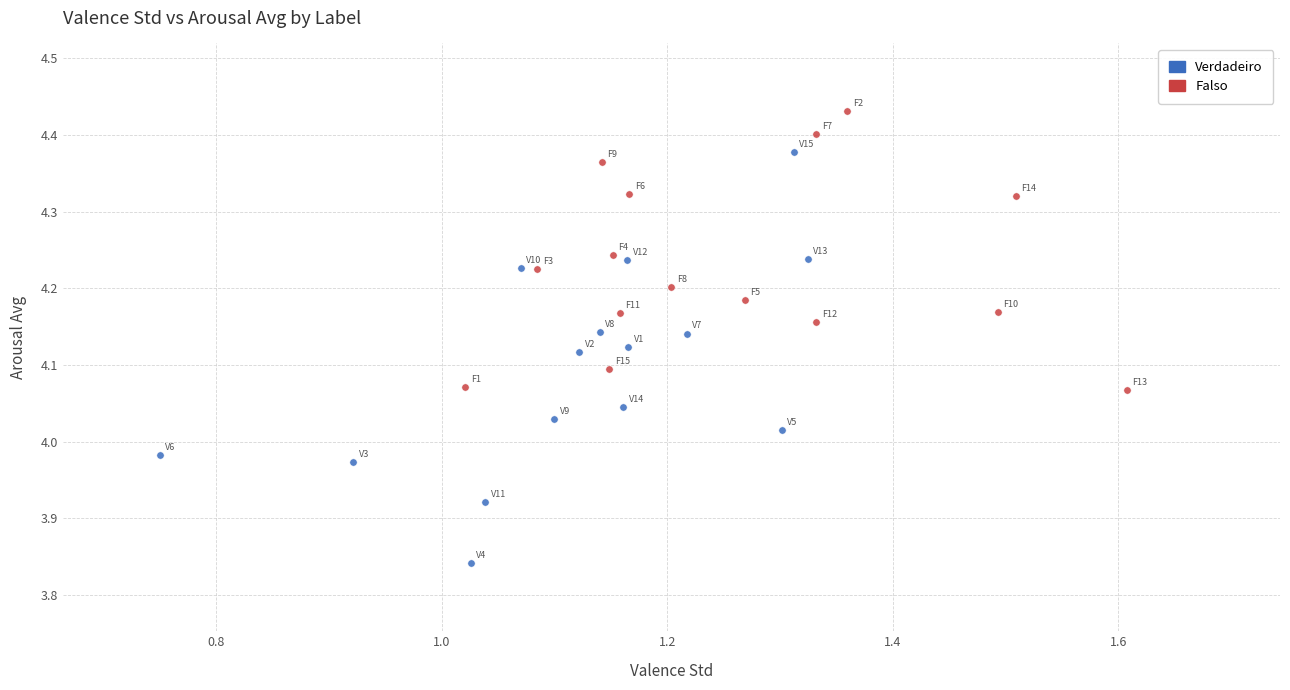

Which series has the largest Y range (max minus min)?

Verdadeiro